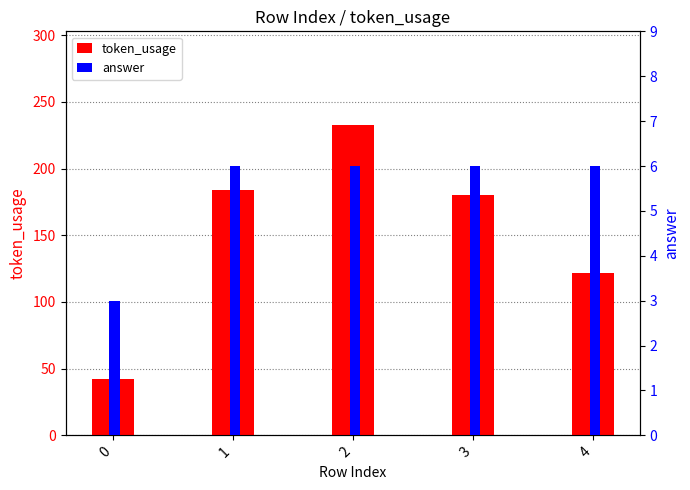

Reading right to left, extract all data points from this chart.

token_usage: 122	180	233	184	42
answer: 6	6	6	6	3